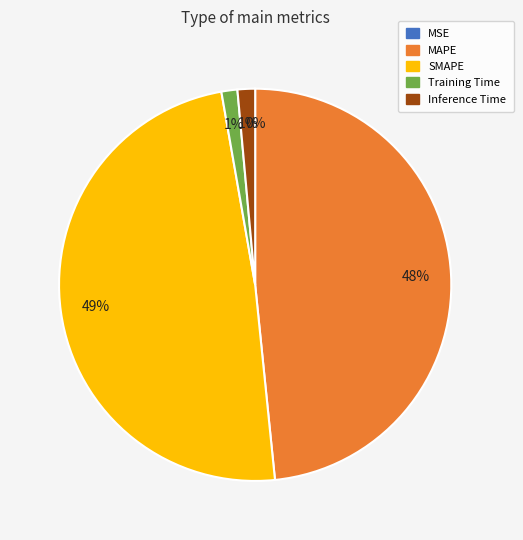

Rank the categories by value from lowest to highest.

MSE, Training Time, Inference Time, MAPE, SMAPE